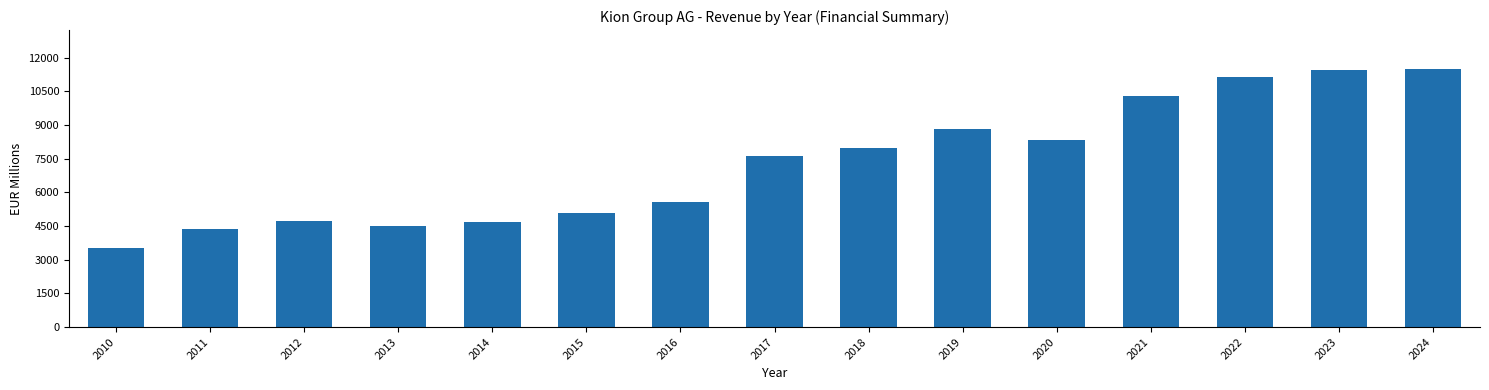

What is the value of the 1st bar from the left?

3534.5